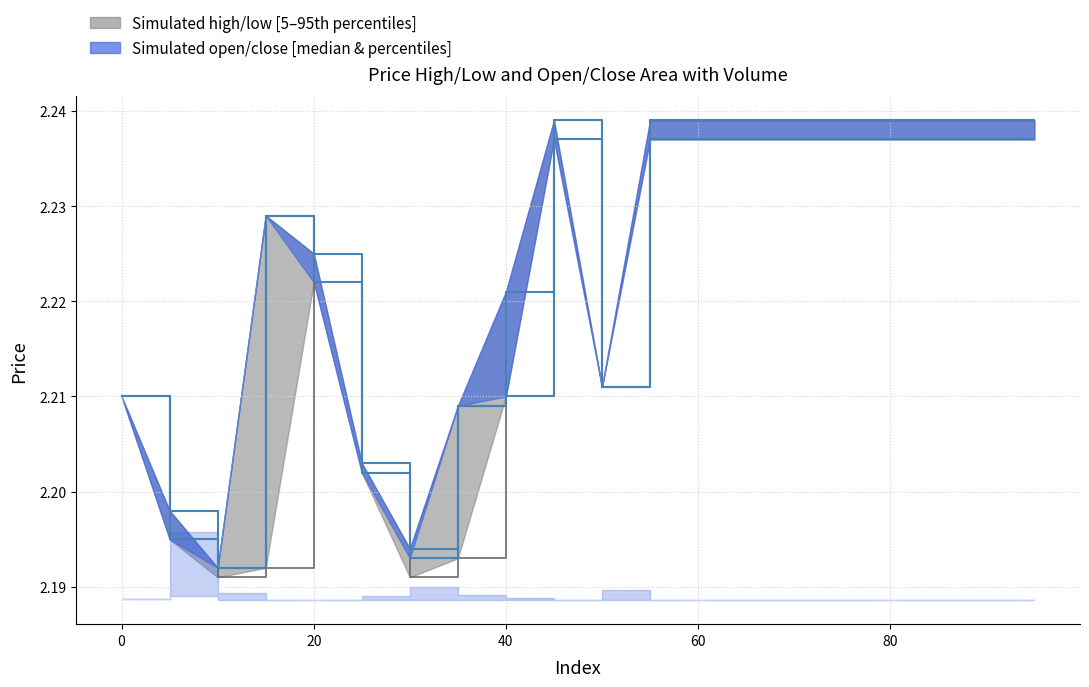

How many lines are shown in the chart?

4